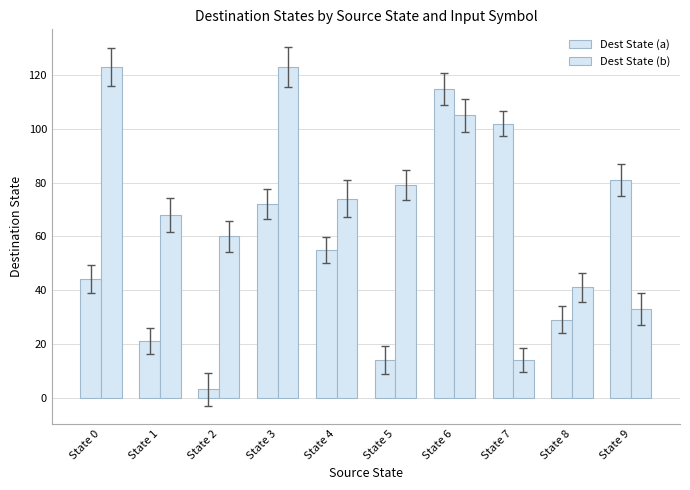

How many data points in Dest State (a) are less than 55?

5